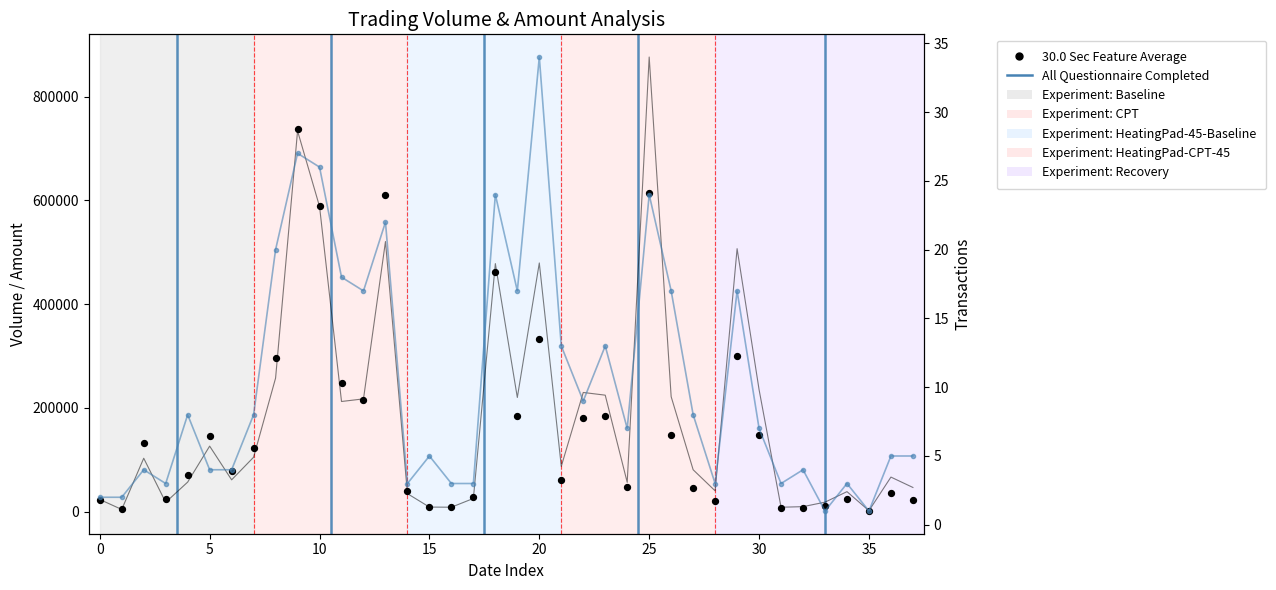

Is the value of Amount (col_2) at 0 greater than the value of Transactions (col_8) at 30?

Yes